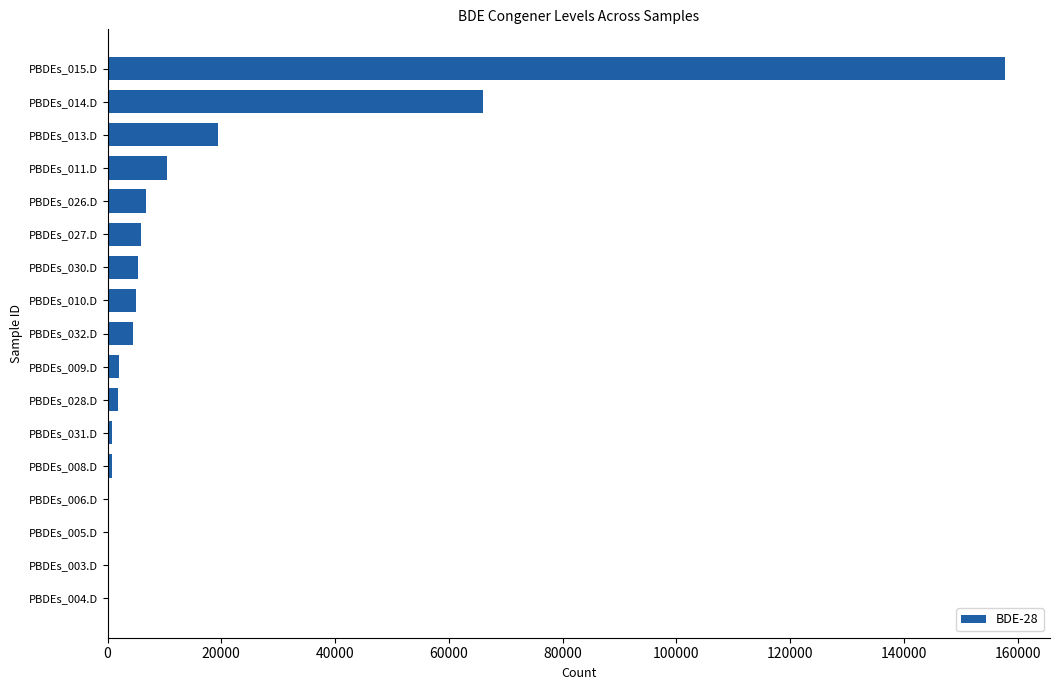

Is it true that the value at PBDEs_010.D is 4941?

True